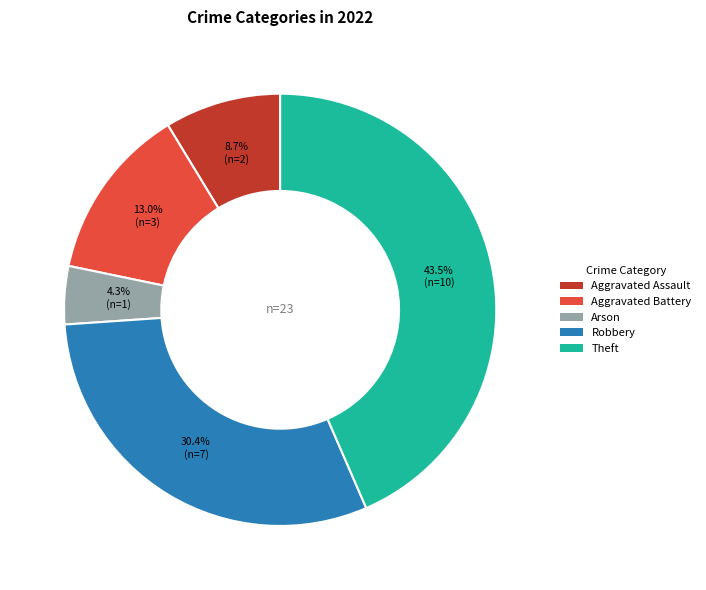

True or false: Theft accounts for 58% of the total.

False